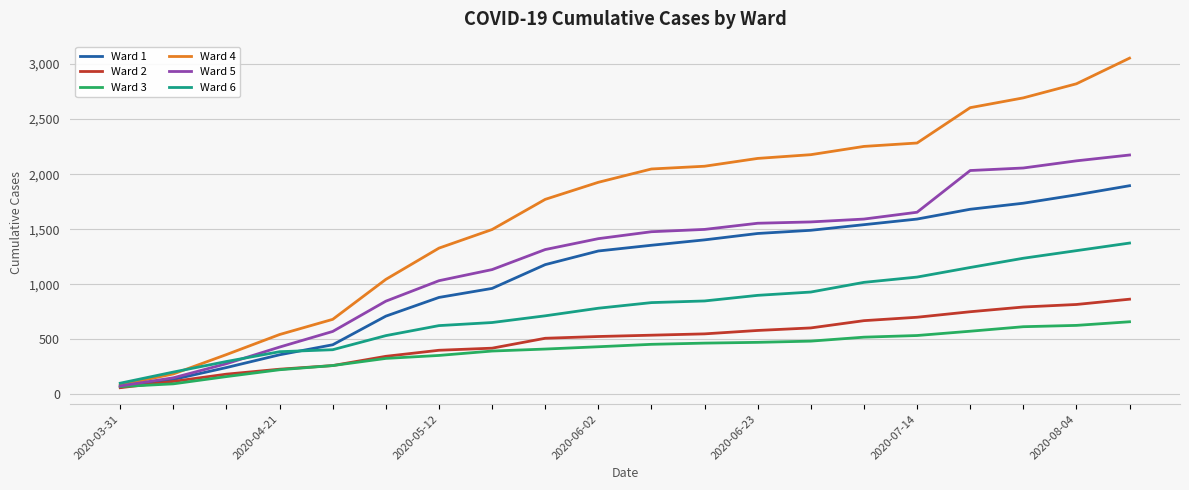

Is this an area chart (filled region under the line)?

No